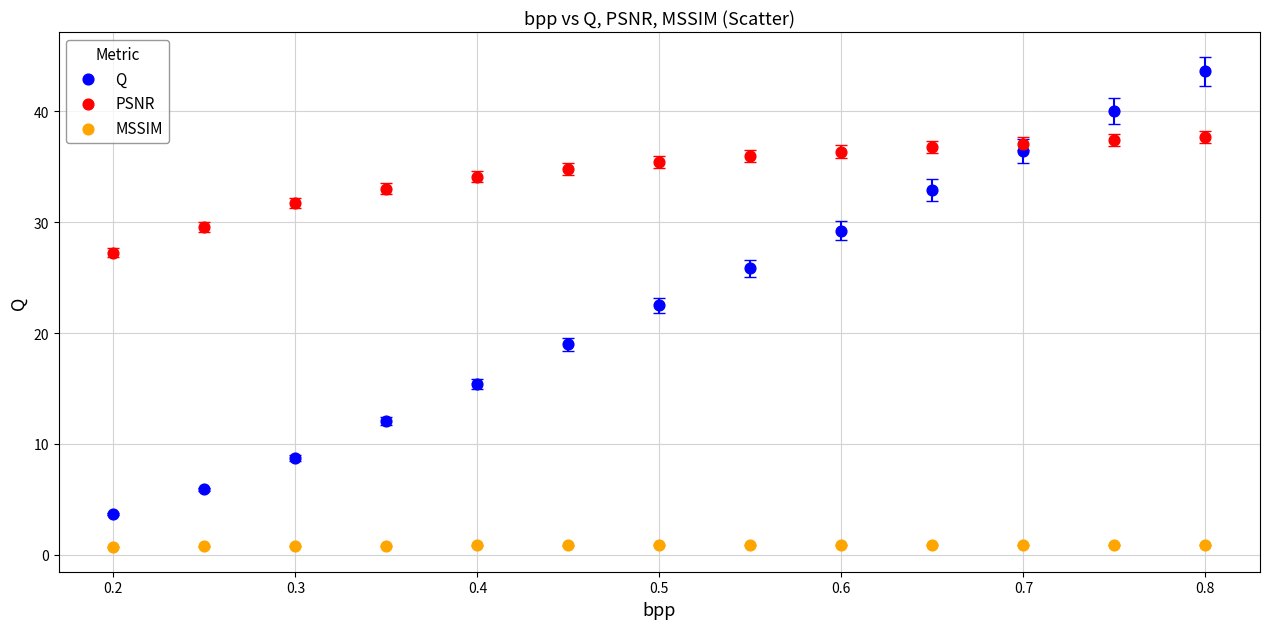

Which series contains the highest Y value?

Q